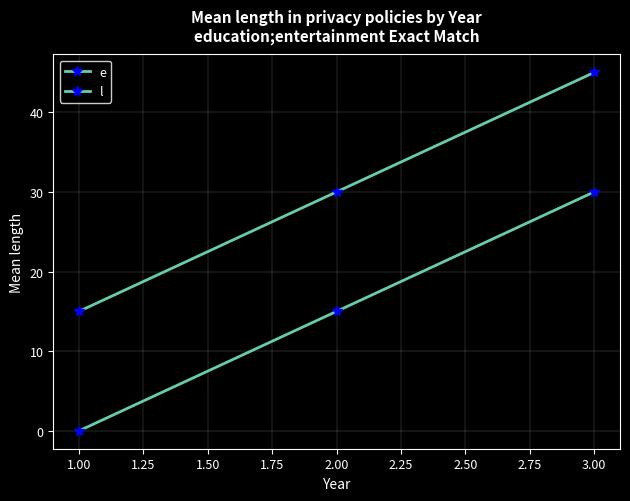

How many lines are shown in the chart?

2